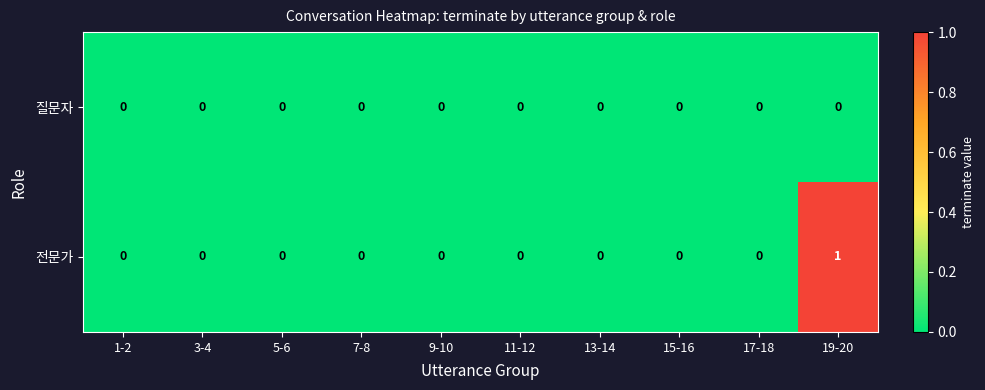

Rank the series by their maximum value, from lowest to highest.

질문자, 전문가